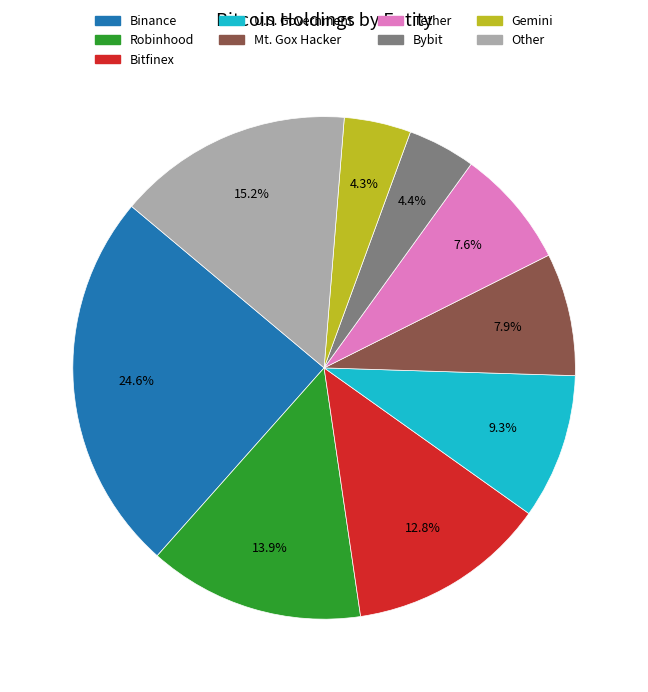

Does any single category account for the majority?

No